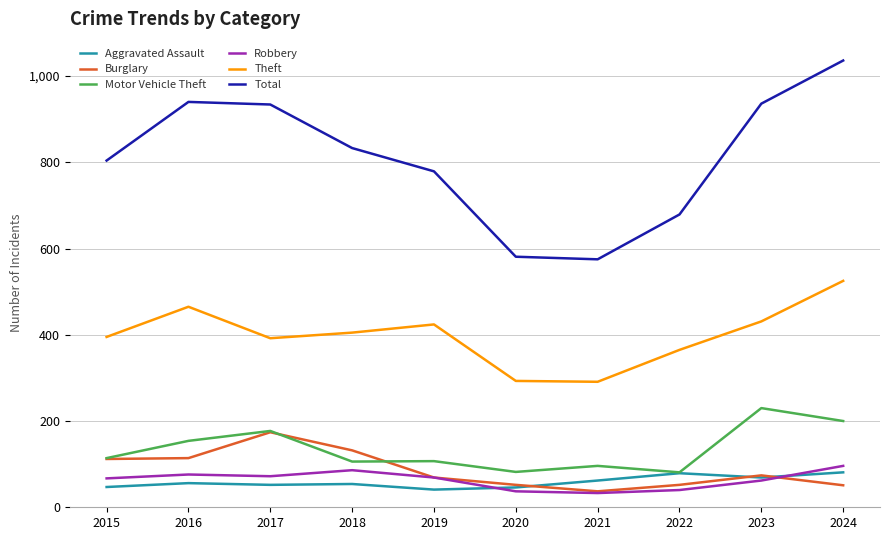

How many series are shown in this chart?

6